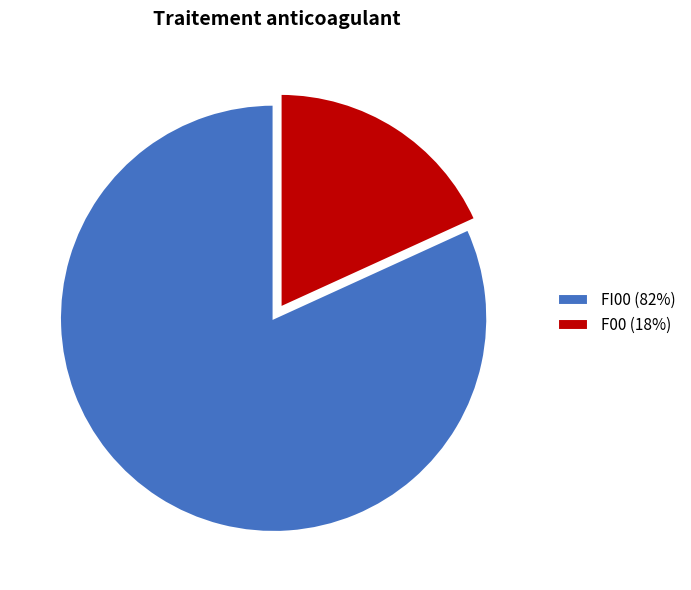

Is F00 (18%) the majority of the pie?

No